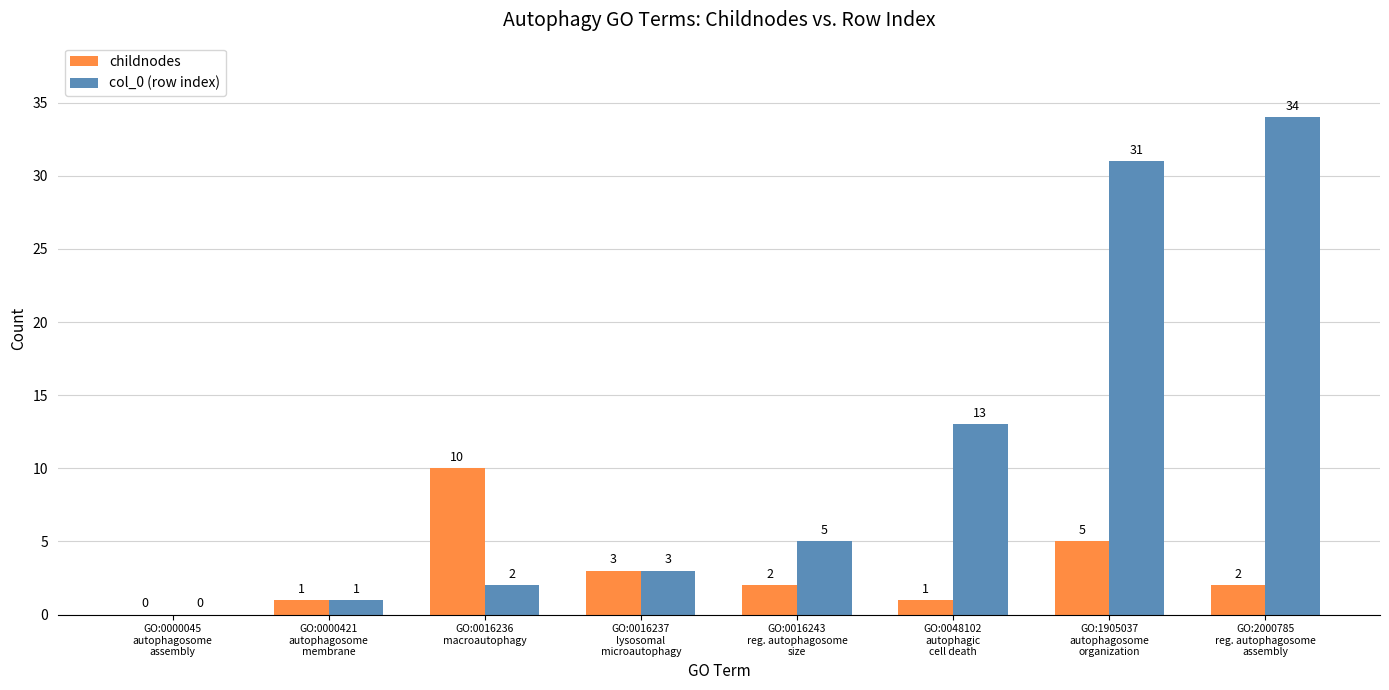

What is the sum of all childnodes values?

24